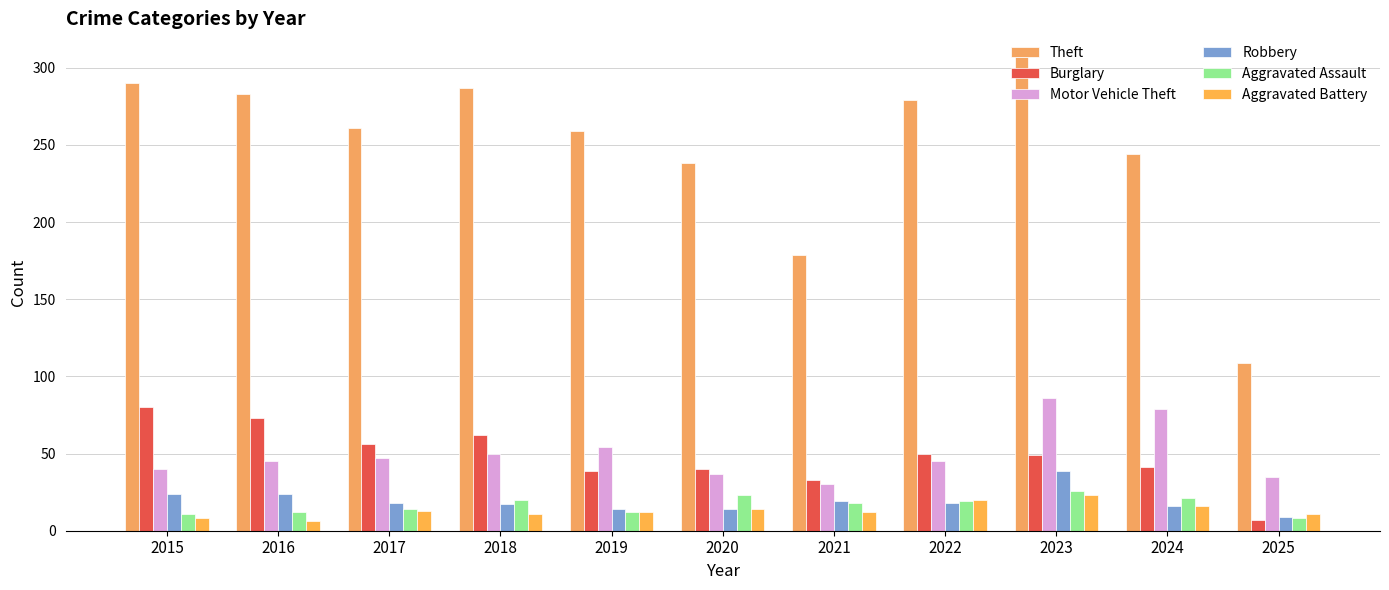

What is the value of the Robbery bar at the 4th from the left?

17